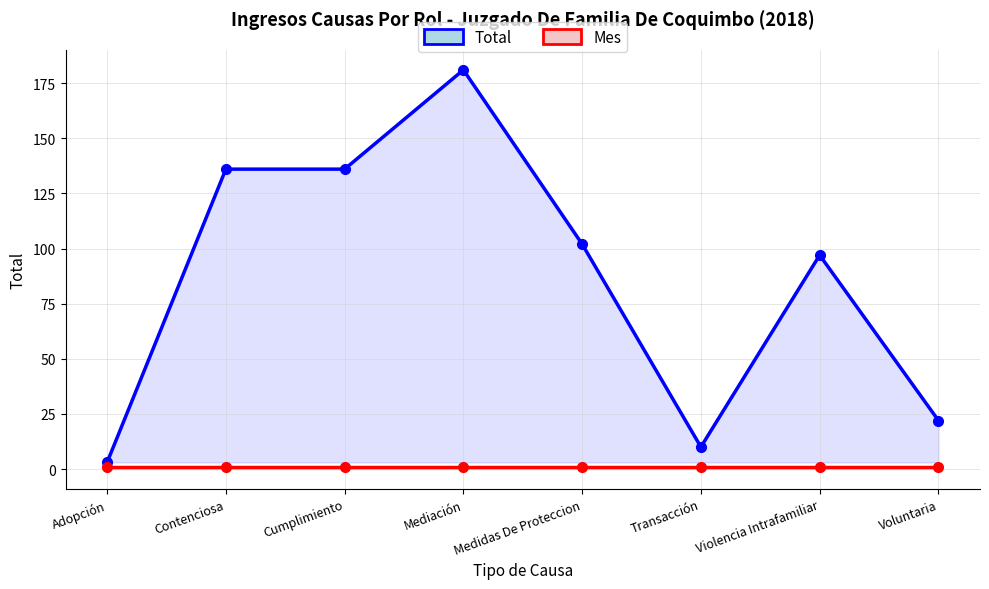

What is the total value across all series at Transacción?

11